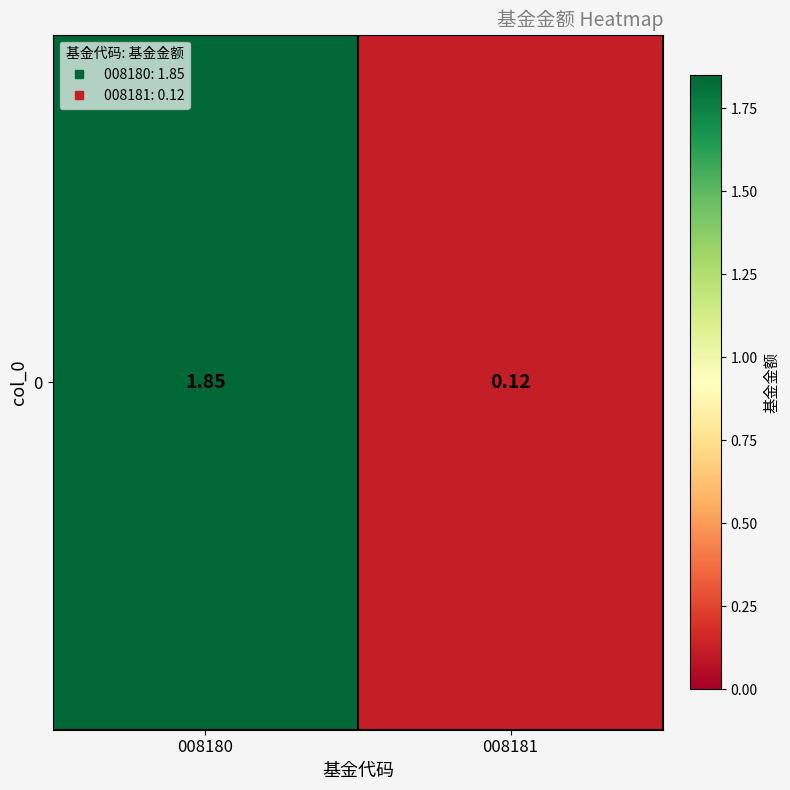

What is the smallest value displayed?

0.1